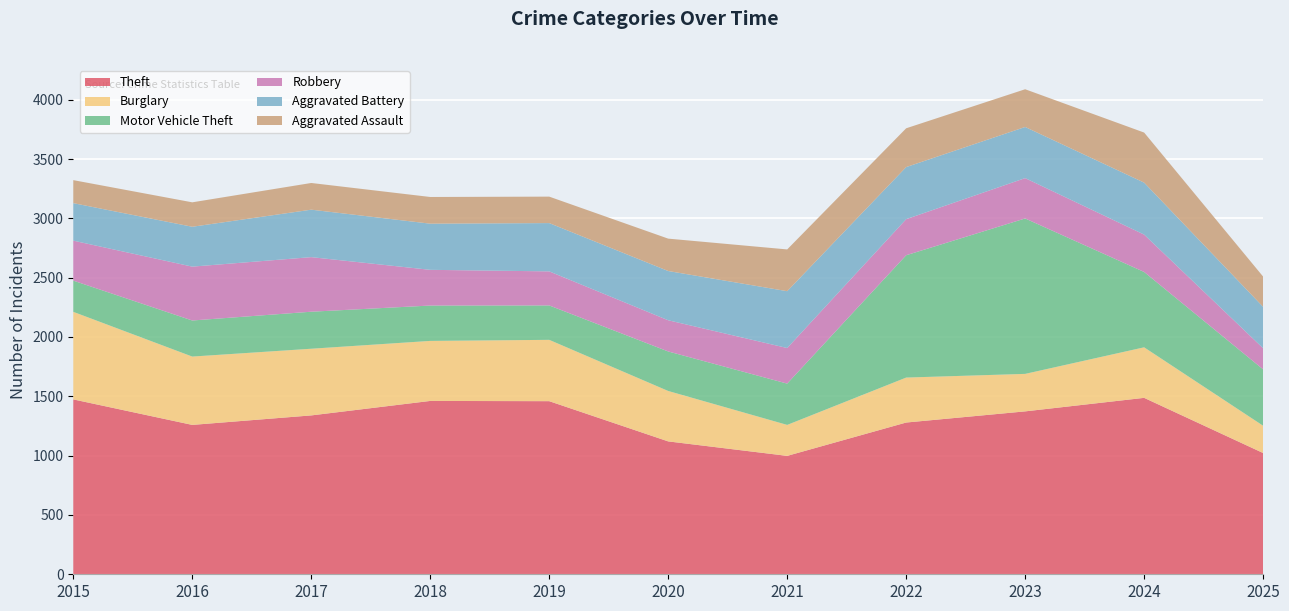

Reading left to right, extract all data points from this chart.

Theft: 2015=1474	2016=1259	2017=1339	2018=1461	2019=1459	2020=1120	2021=998	2022=1279	2023=1373	2024=1487	2025=1022
Burglary: 2015=738	2016=576	2017=562	2018=506	2019=517	2020=425	2021=261	2022=379	2023=316	2024=426	2025=230
Motor Vehicle Theft: 2015=263	2016=304	2017=312	2018=298	2019=290	2020=333	2021=348	2022=1031	2023=1310	2024=635	2025=475
Robbery: 2015=337	2016=454	2017=460	2018=301	2019=287	2020=263	2021=300	2022=304	2023=340	2024=315	2025=178
Aggravated Battery: 2015=316	2016=336	2017=400	2018=389	2019=407	2020=415	2021=479	2022=439	2023=431	2024=438	2025=349
Aggravated Assault: 2015=194	2016=206	2017=225	2018=225	2019=223	2020=273	2021=352	2022=327	2023=318	2024=422	2025=255